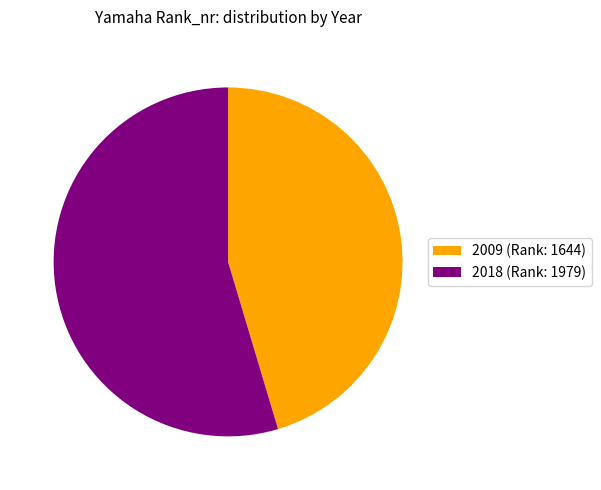

Does 2009 (Rank: 1644) represent more than half of the total?

No